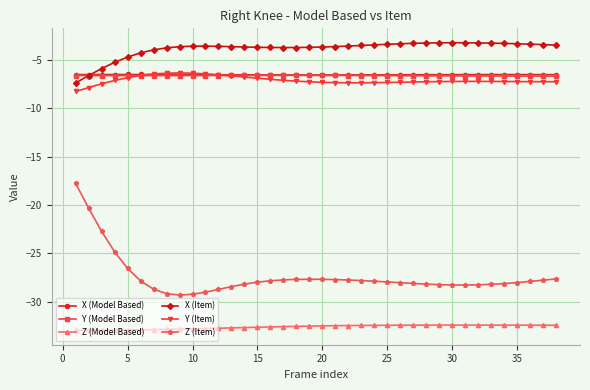

What is the value of the Z (Model Based) point at the 14th from the left?

-32.7